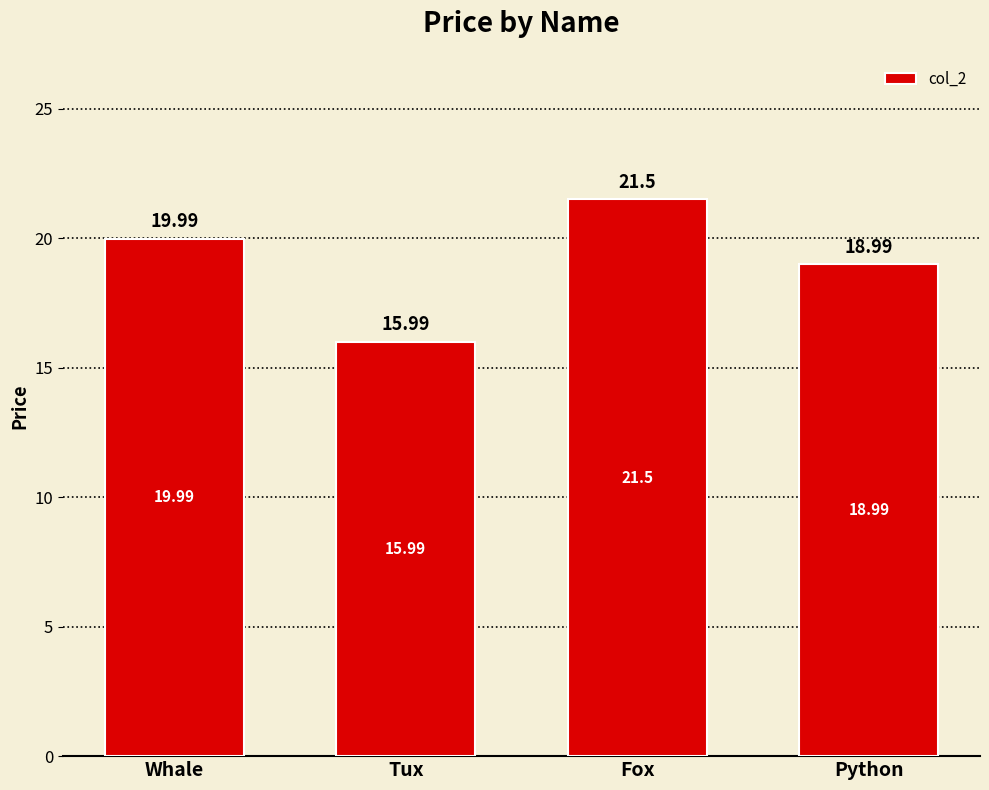

How many bars are there in total?

4